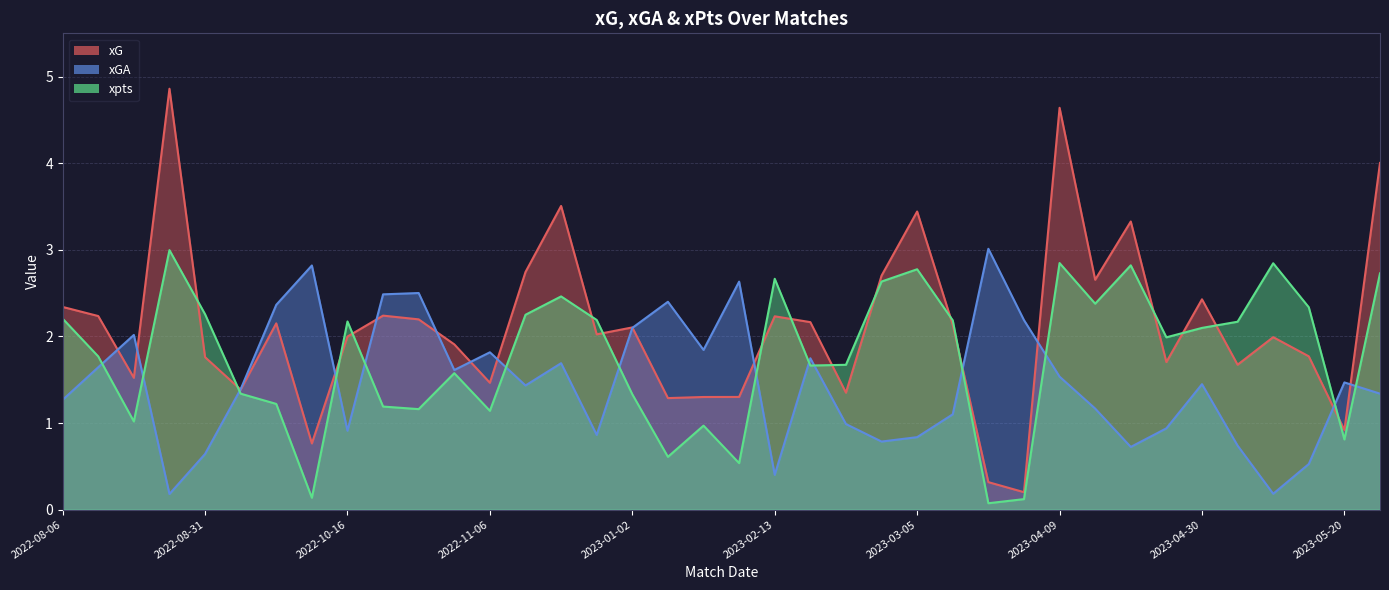

How many times do xpts and xG cross each other?

16